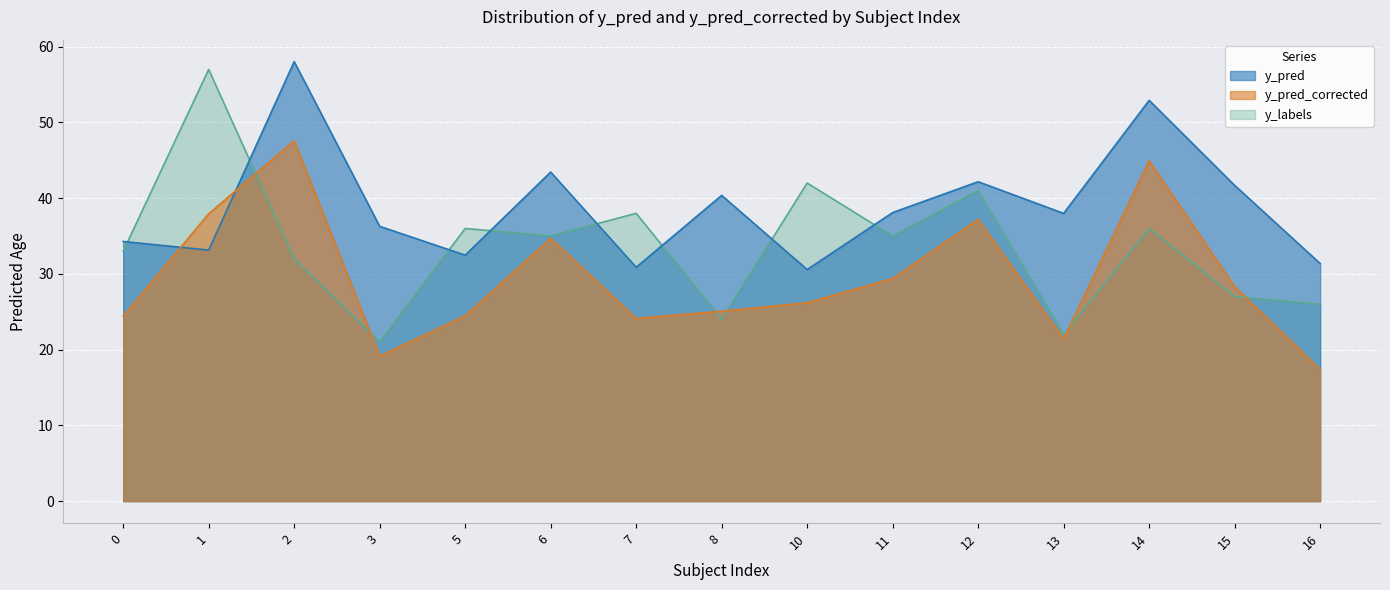

Rank the series by their maximum value, from highest to lowest.

y_pred, y_labels, y_pred_corrected